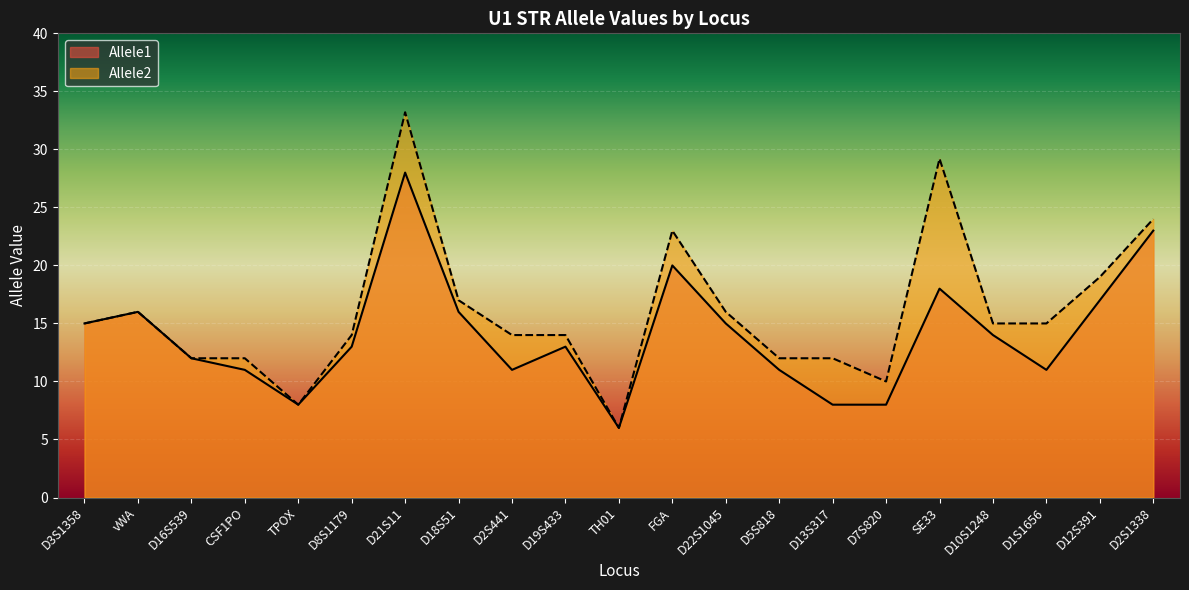

What is the difference between the maximum and second lowest values in the Allele1 series?

20.0